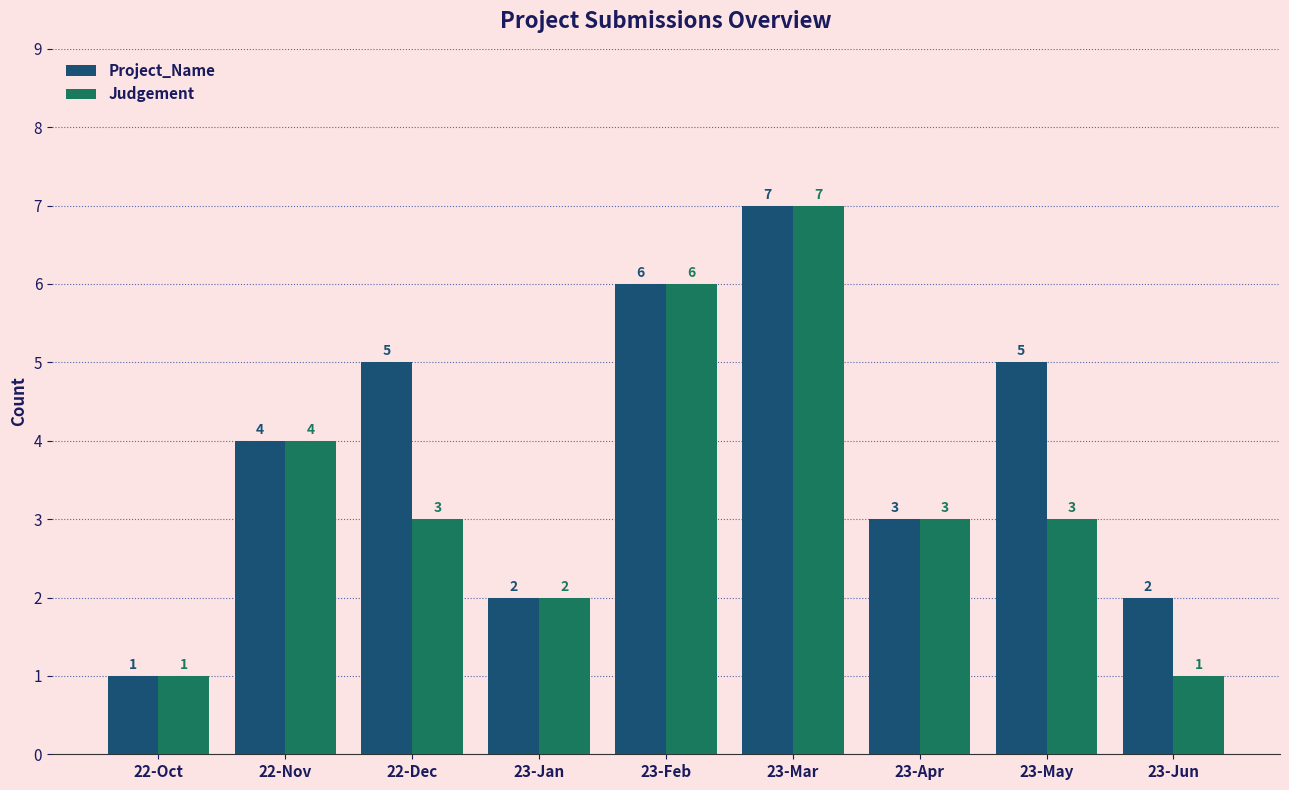

What is the total value across all series at 23-Apr?

6